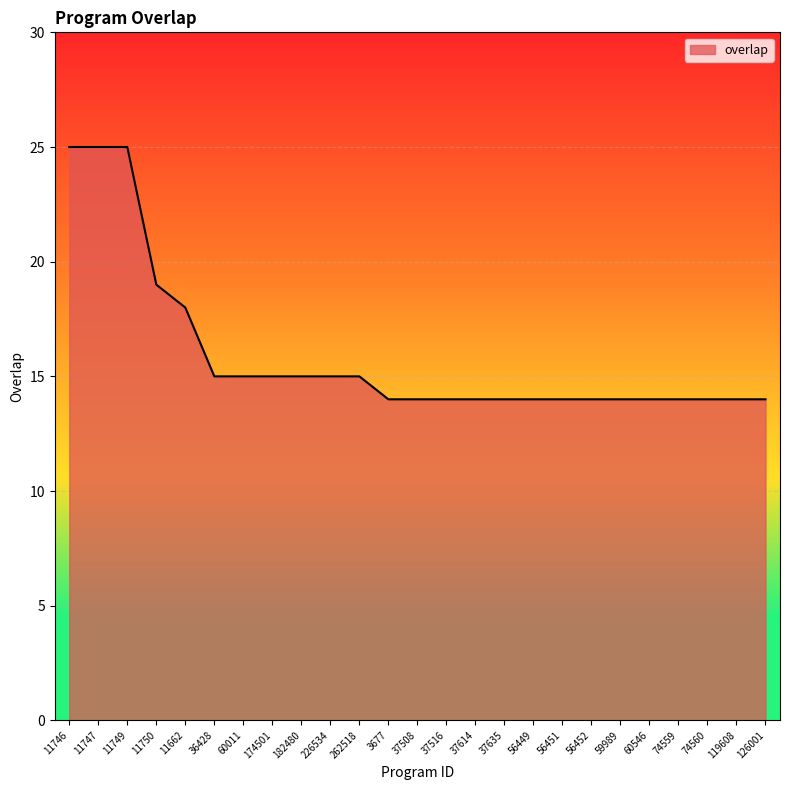

What is the greatest value displayed?

25